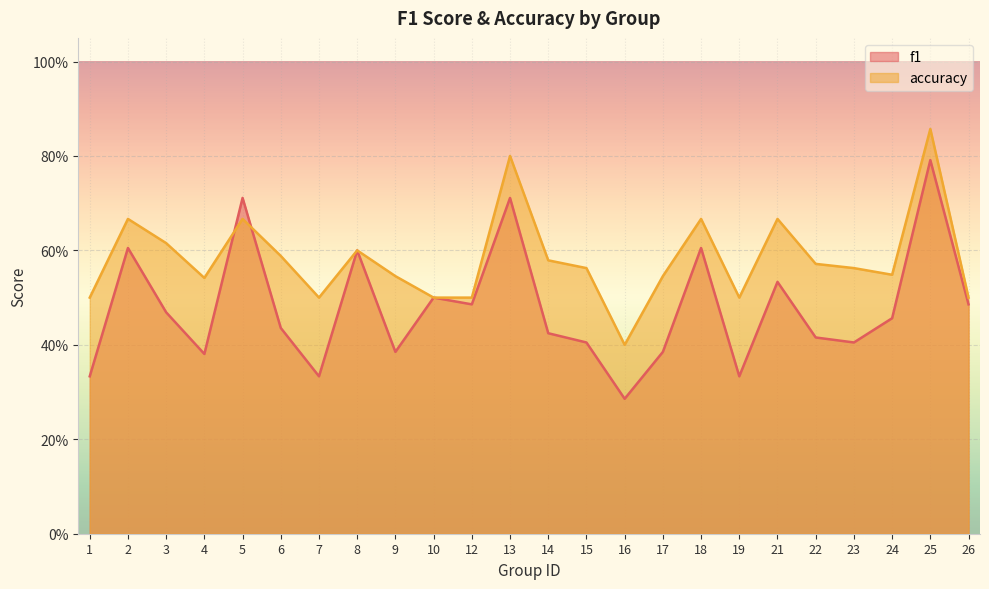

List the series in order of their overall mean, highest first.

accuracy, f1